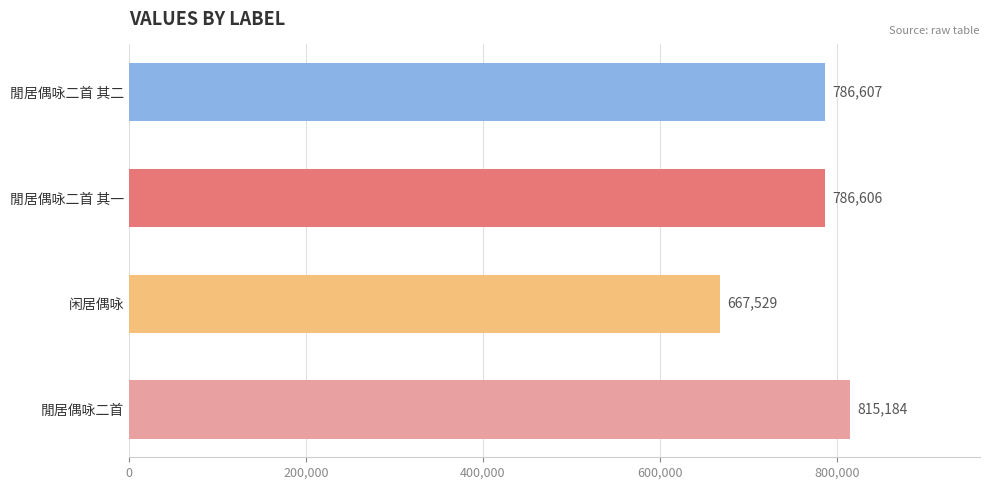

True or false: the data shows 1110857 at 闲居偶咏.

False